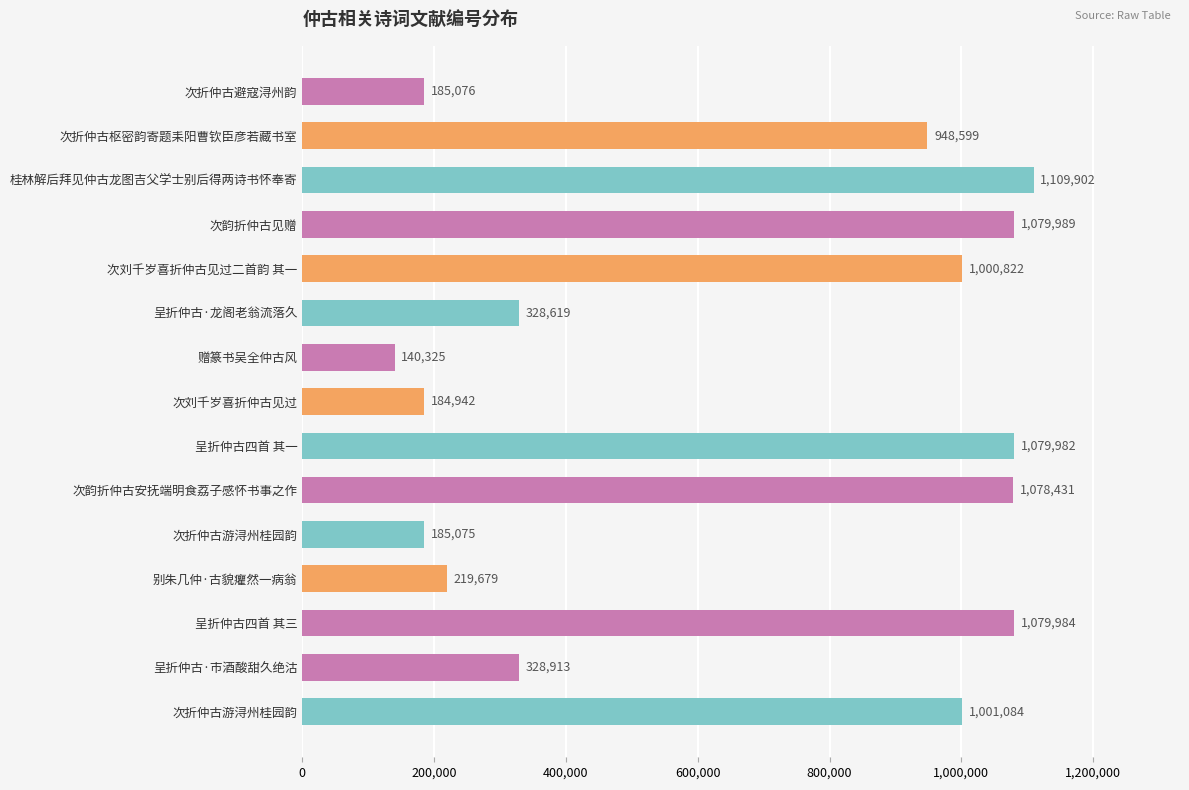

How many bars are there in total?

15